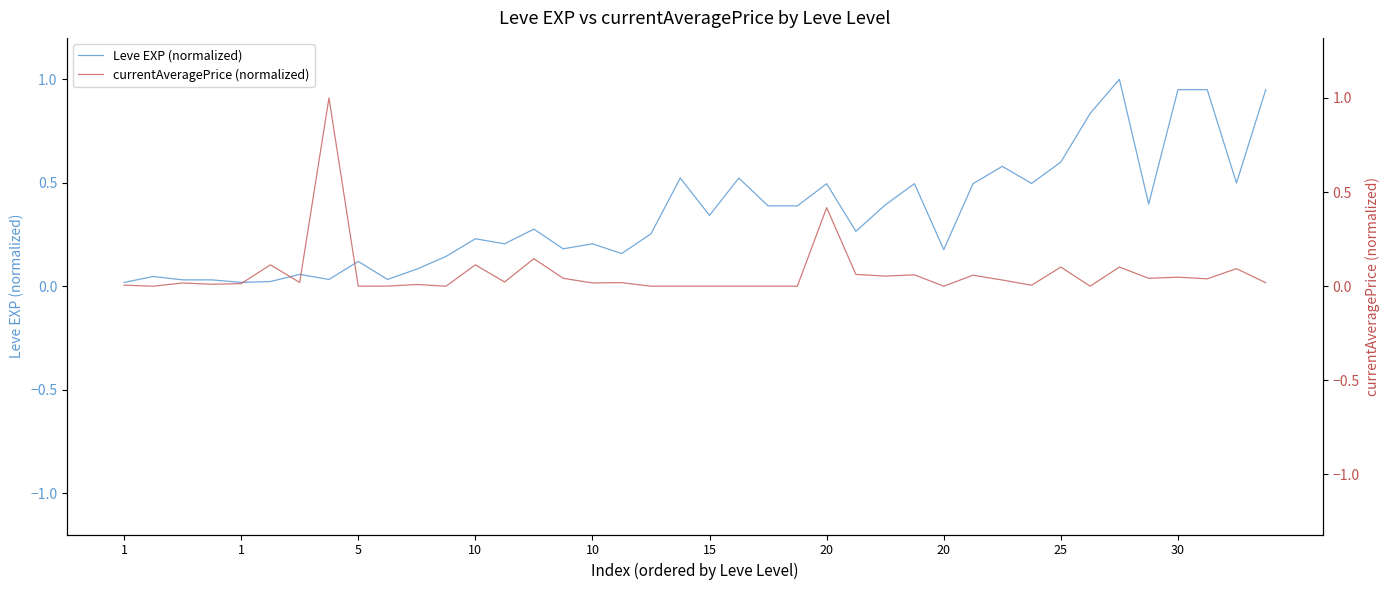

True or false: currentAveragePrice (normalized) has more than 2 interior local peaks.

True